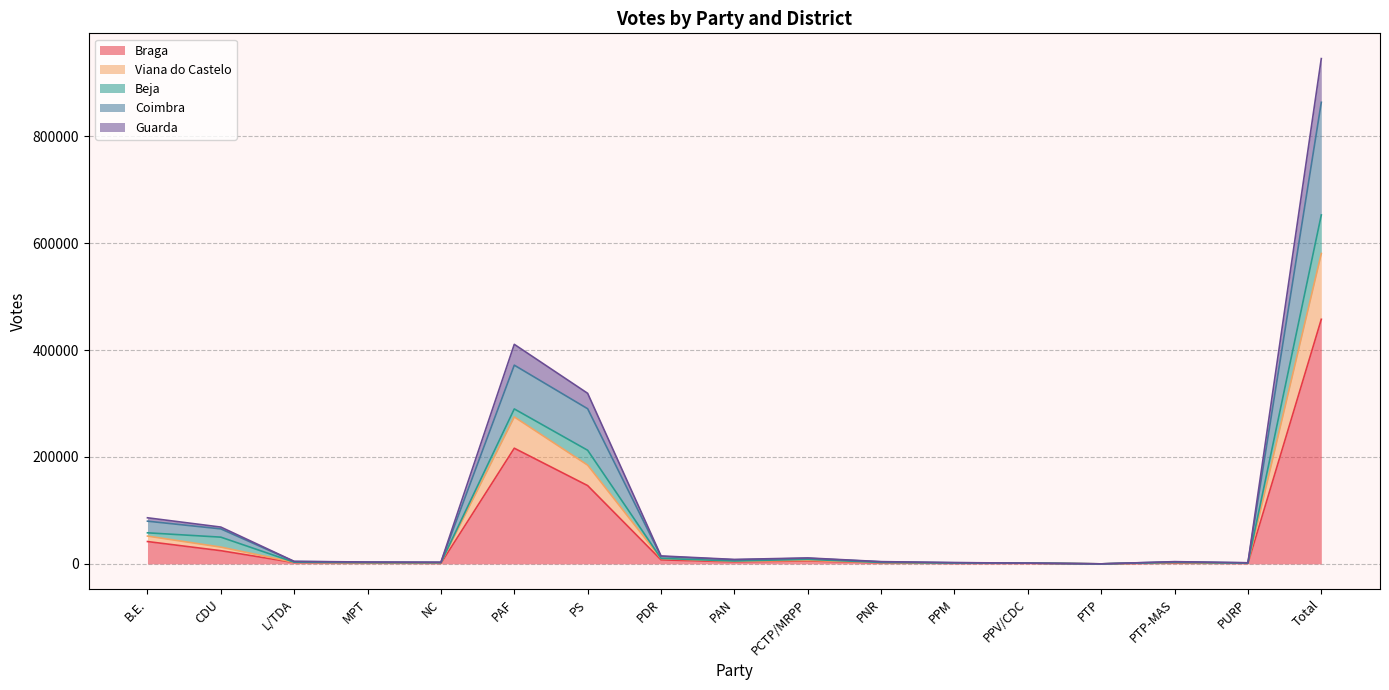

Is it true that Guarda equals 1383 at PPV/CDC?

True